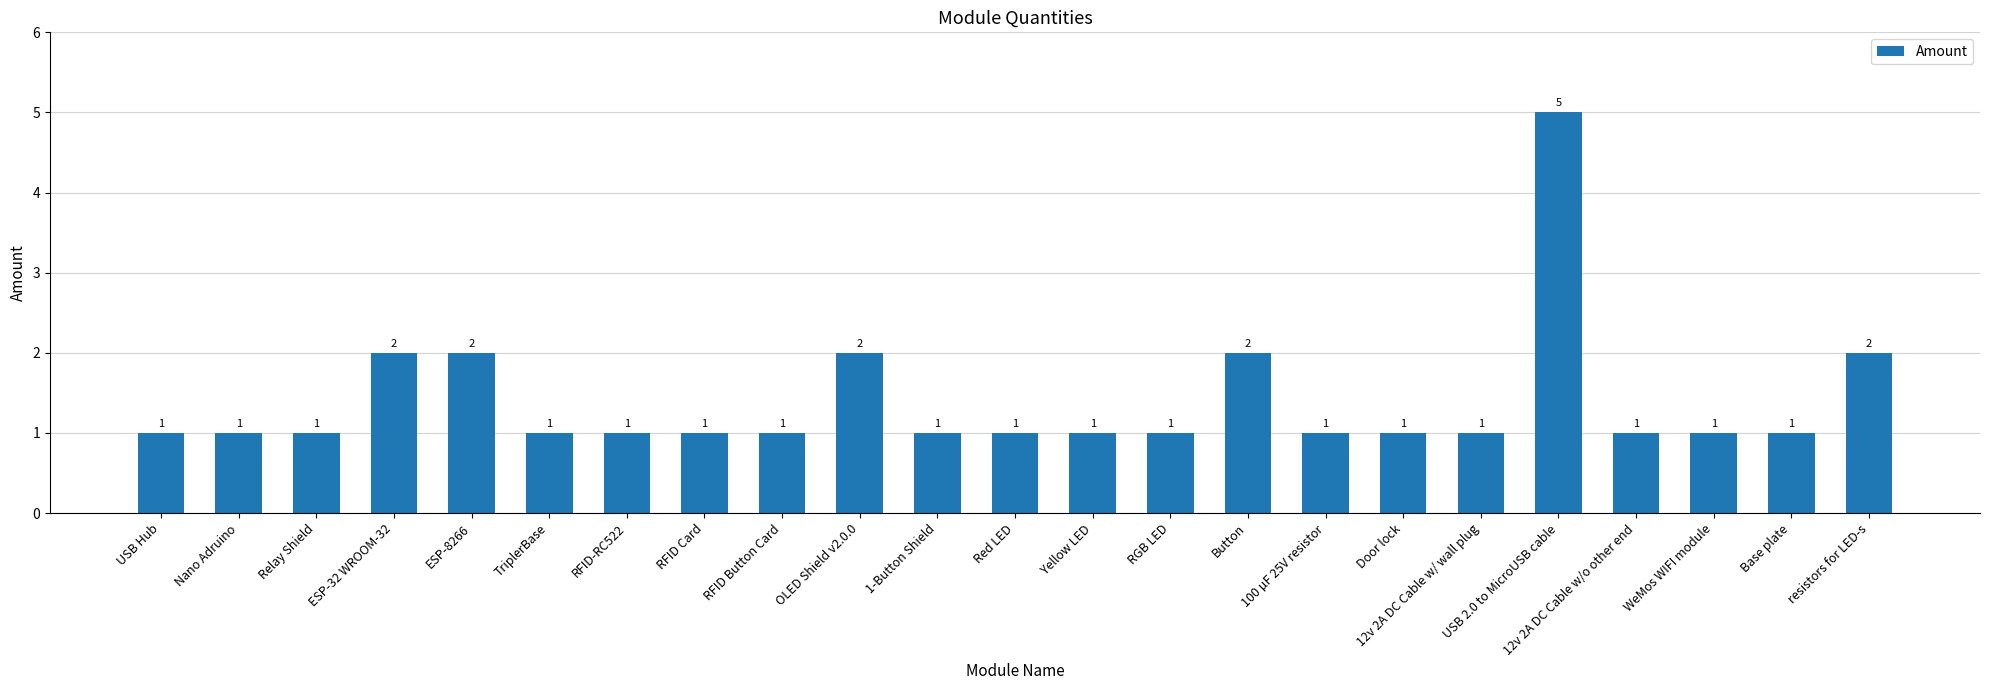

What is the average value?

1